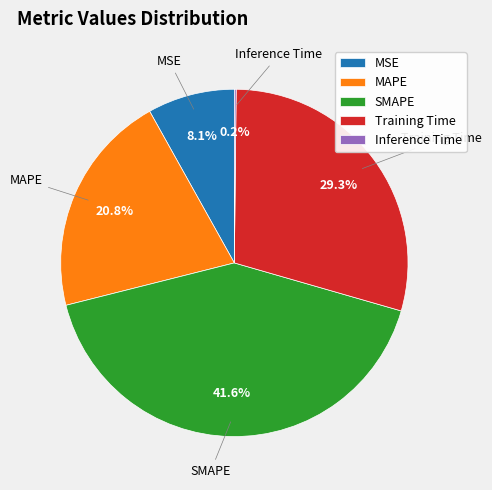

What percentage is the SMAPE slice, to the nearest percent?

42%